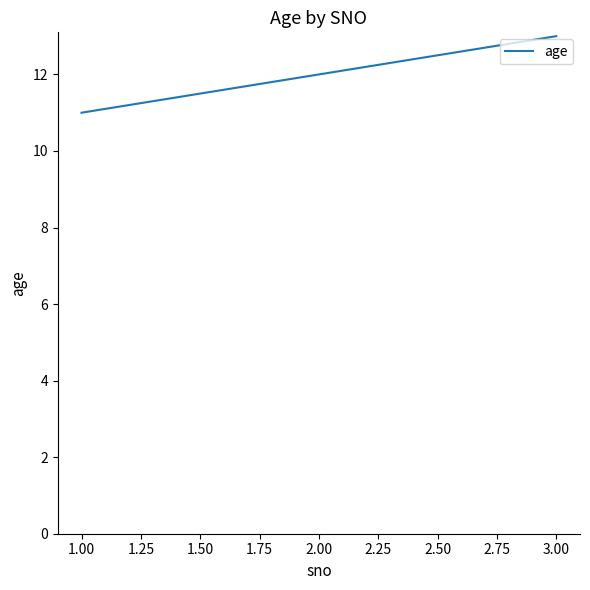

What is the maximum value shown in the chart?

13